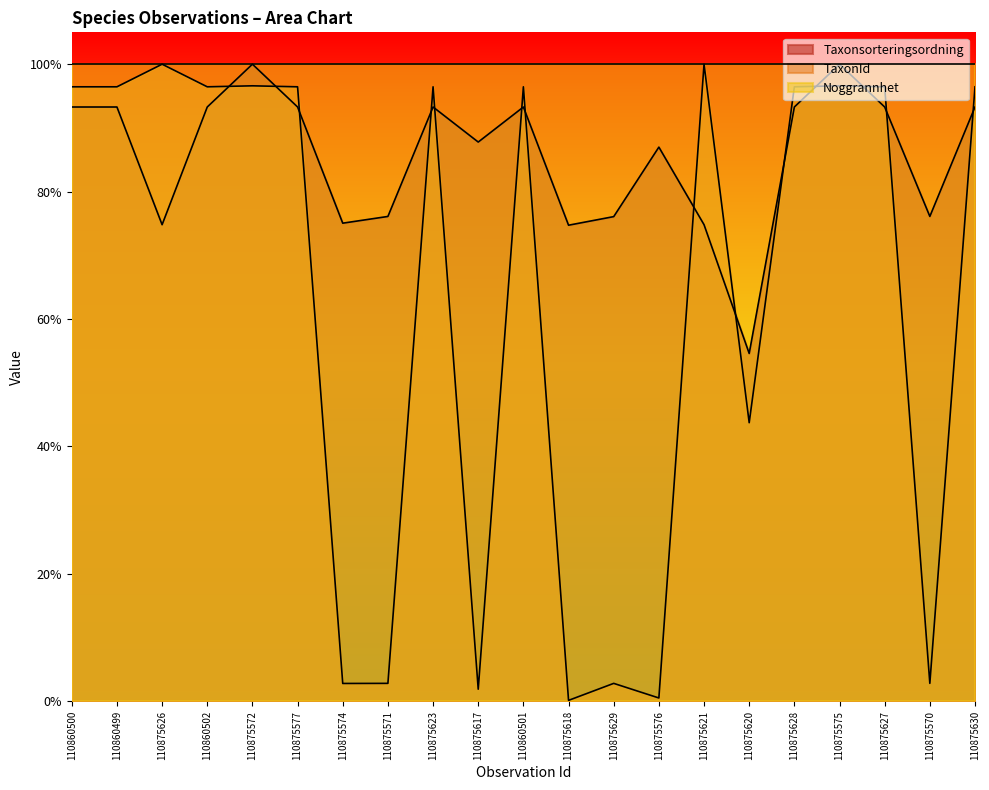

Which series changed the most between 110860499 and 110860501?

Taxonsorteringsordning